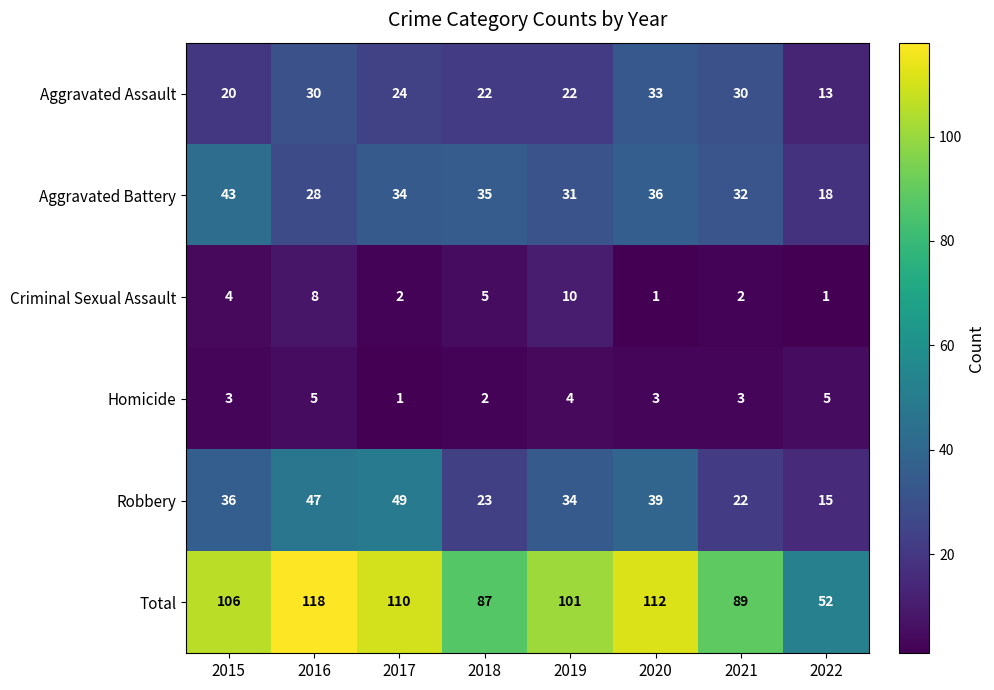

Between 2018 and 2019, which series saw the biggest shift?

Total